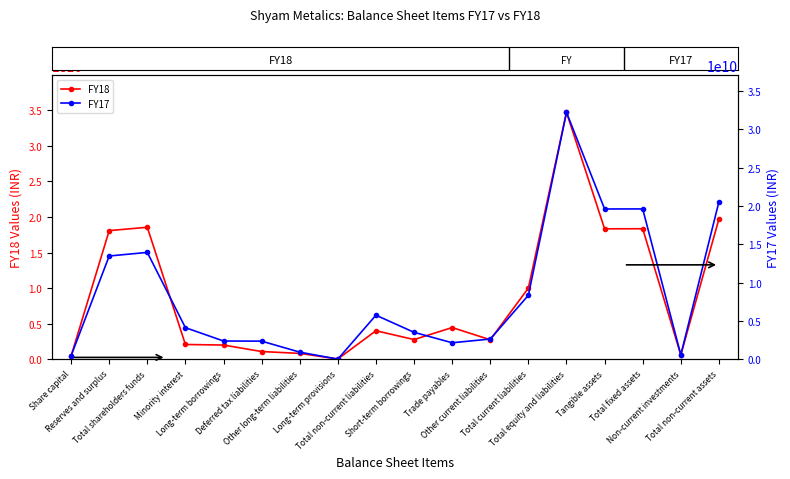

The value of FY18 at Total non-current assets is 19726338000. True or false?

True